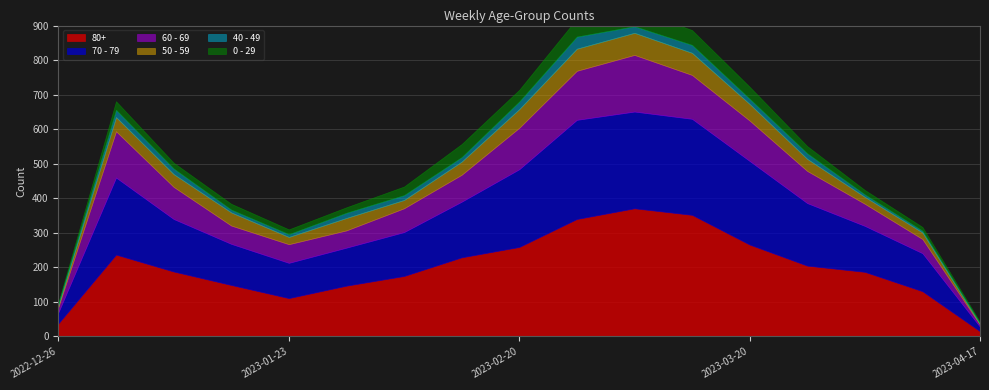

Read the 50 - 59 value at 2022-12-26.

5